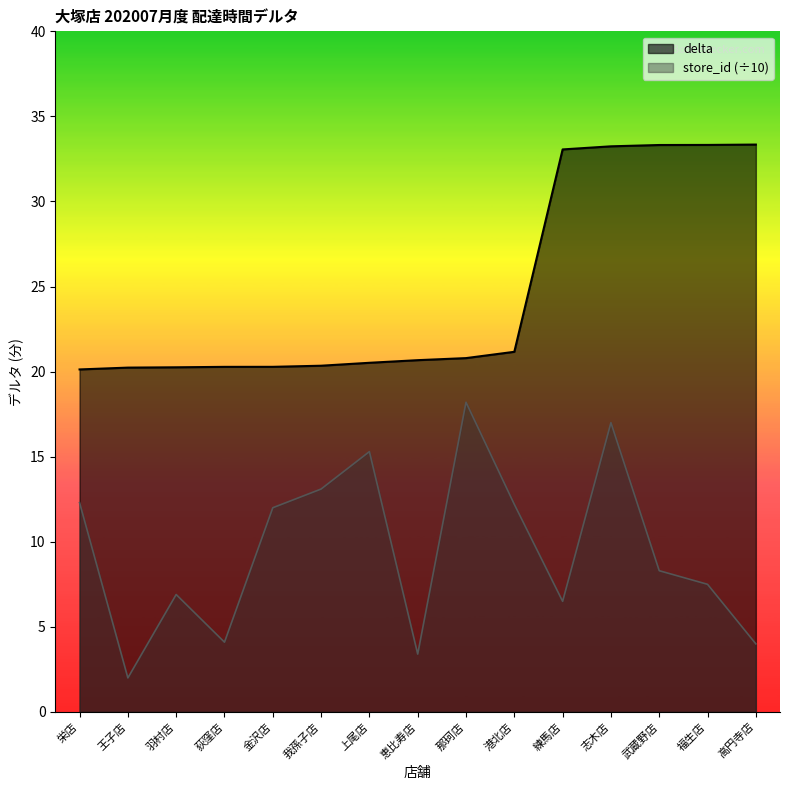

List the series in order of their peak value, highest first.

delta, store_id (÷10)